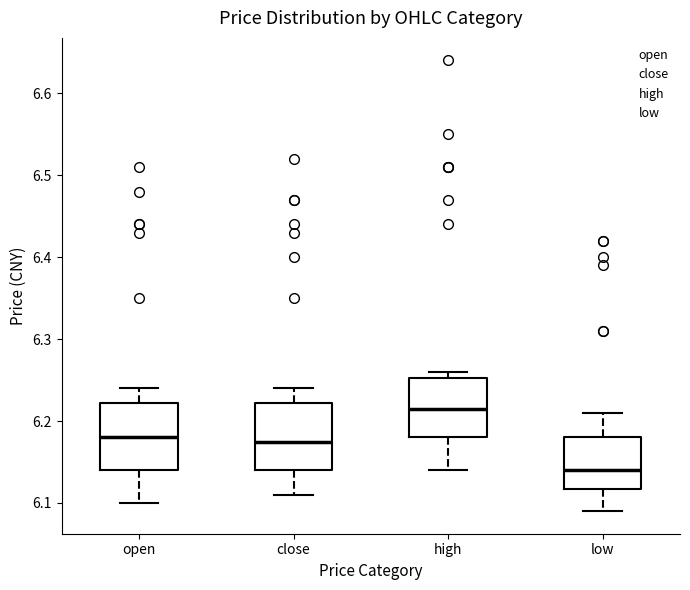

Reading left to right, read every box against the y-axis: the position of its median line, the range the box covers, and the ends of its whiskers. The values are not printed on the chart, so give them approximately, as read against the axis.

open: median 6.18, box 6.14 to 6.22, whiskers 6.10 to 6.24
close: median 6.18, box 6.14 to 6.22, whiskers 6.11 to 6.24
high: median 6.22, box 6.18 to 6.25, whiskers 6.14 to 6.26
low: median 6.14, box 6.12 to 6.18, whiskers 6.09 to 6.21